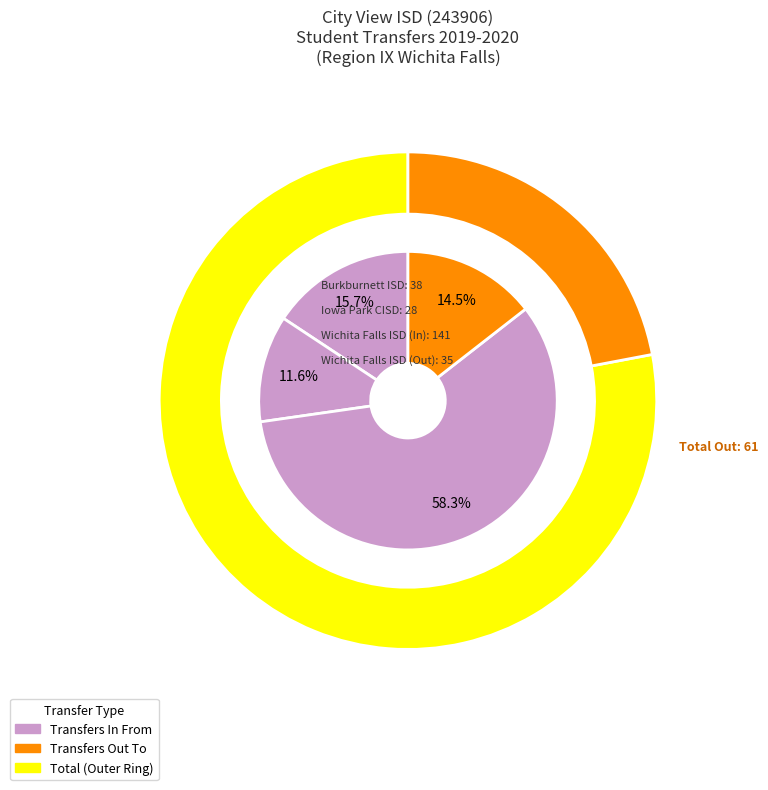

True or false: Burkburnett ISD (243901) accounts for 9% of the total.

False